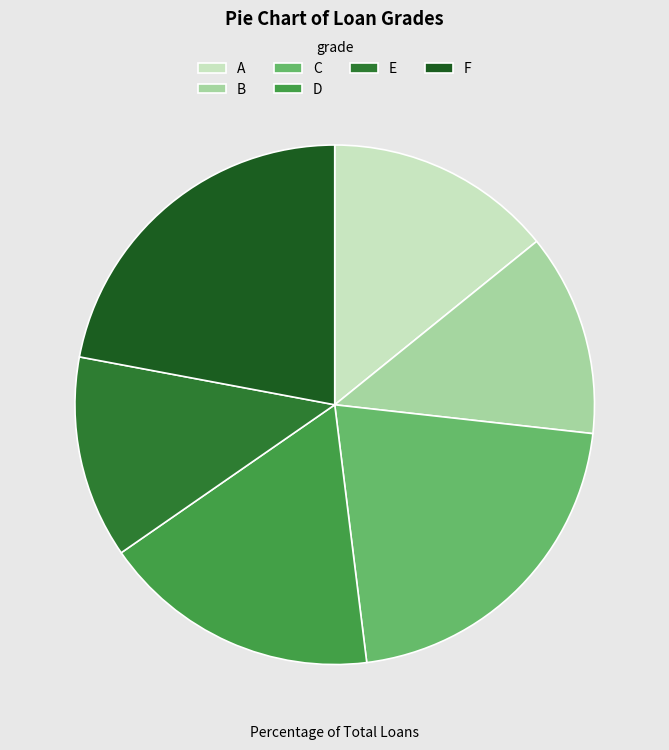

Do D and B together represent more than half of the pie?

No